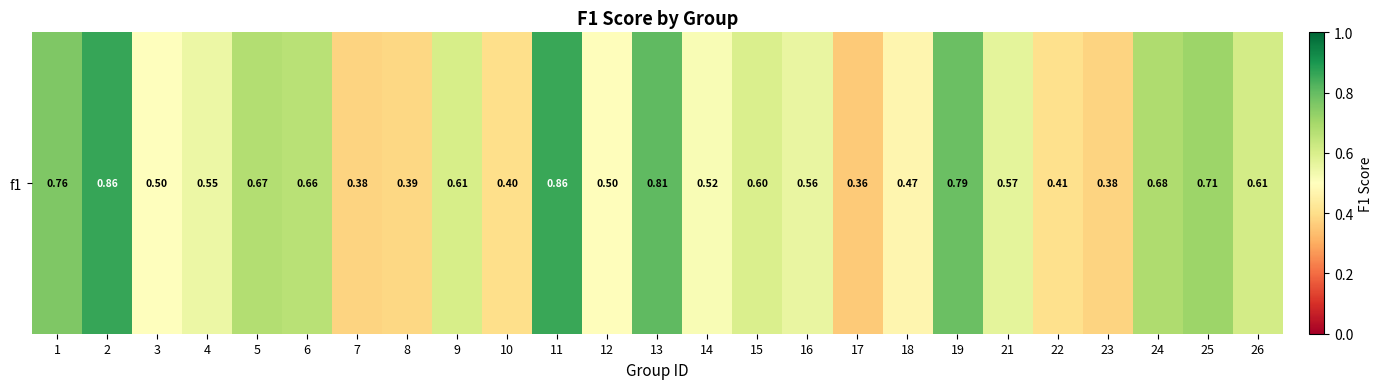

The chart shows a value of 0.4 at 8. True or false?

True